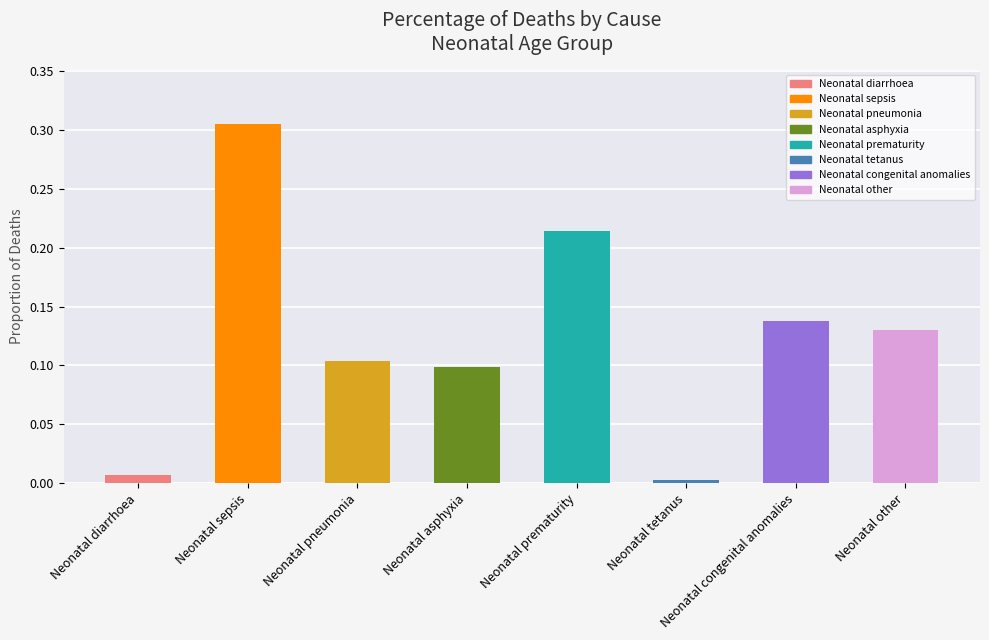

At which category does the chart reach its peak across all series?

Neonatal sepsis